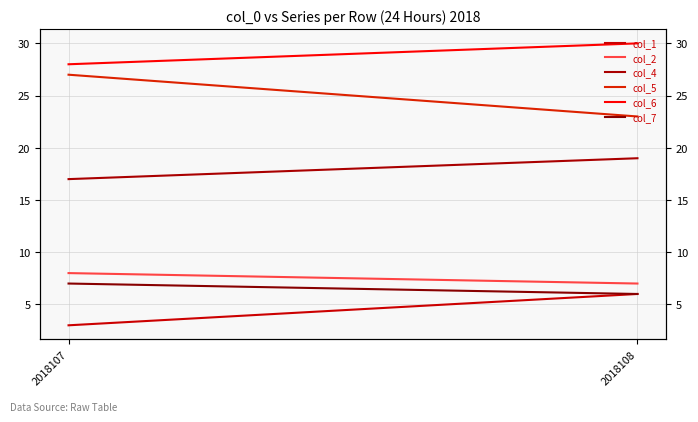

Is the value of col_7 at 2018107 greater than the value of col_4 at 2018107?

No